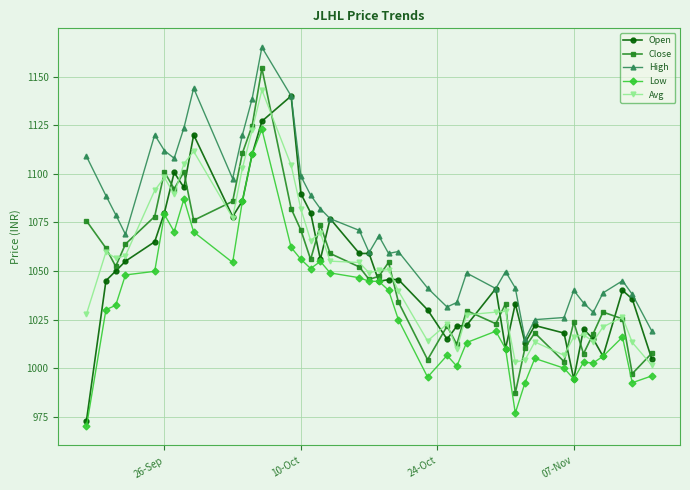

What is the sum of all High values?

42874.2